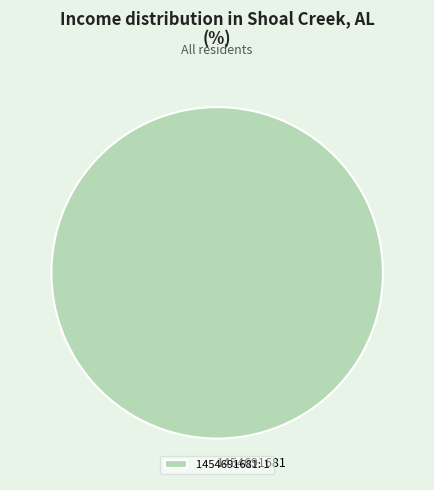

True or false: 1454691681 accounts for 100% of the total.

True